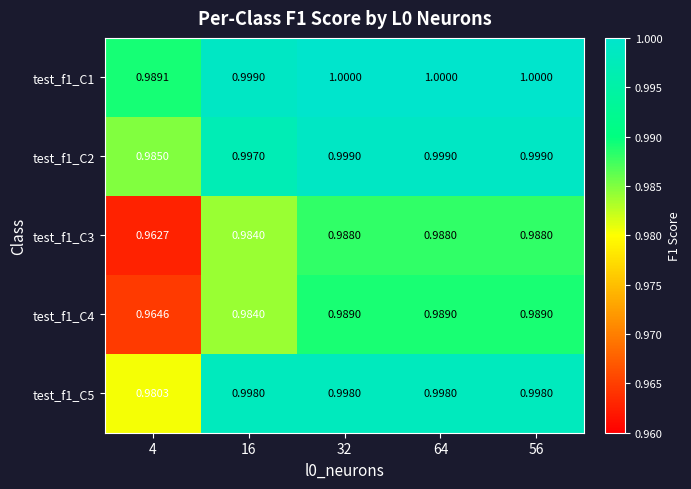

Is the value of test_f1_C3 at 56 greater than the value of test_f1_C1 at 16?

No